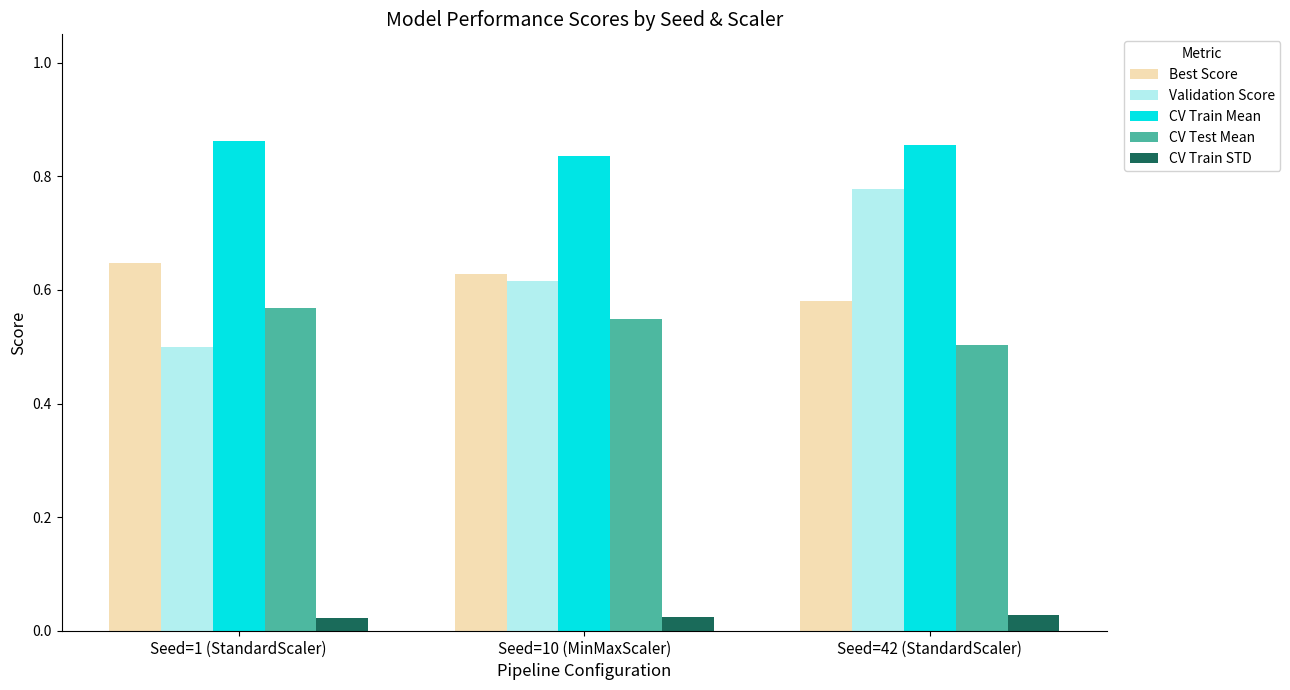

Rank the categories by Validation Score value from lowest to highest.

Seed=1 (StandardScaler), Seed=10 (MinMaxScaler), Seed=42 (StandardScaler)